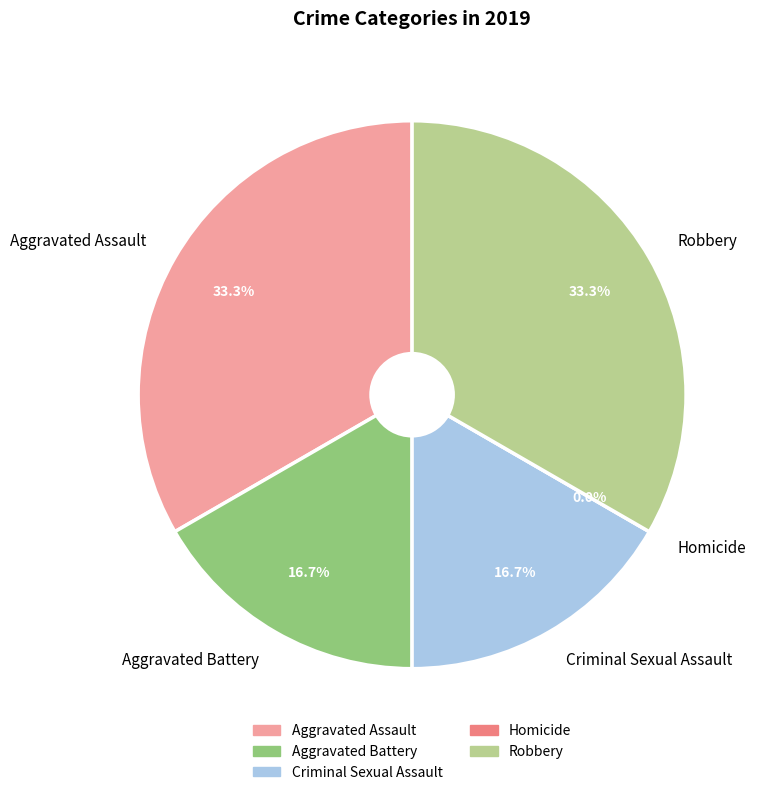

To the nearest percent, what percentage of the pie is Aggravated Assault?

33%